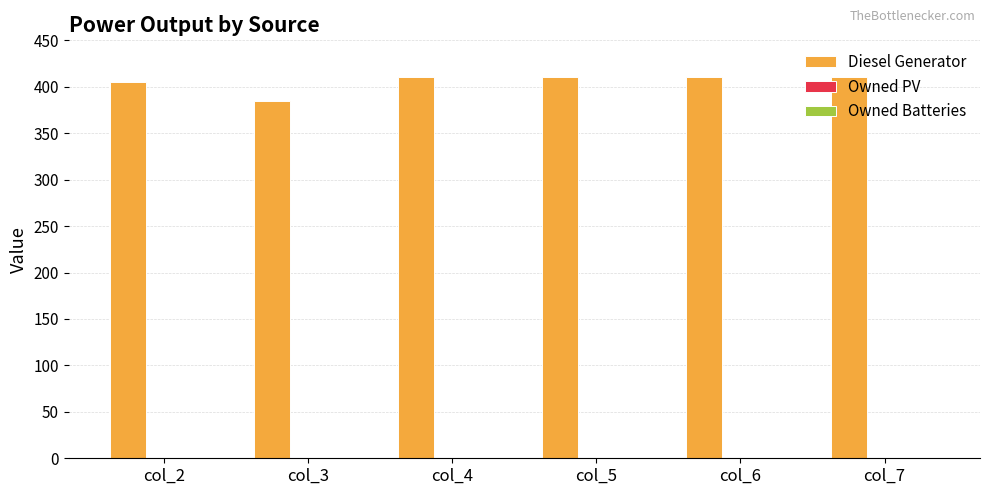

Are the bars grouped side by side (vs. stacked)?

No